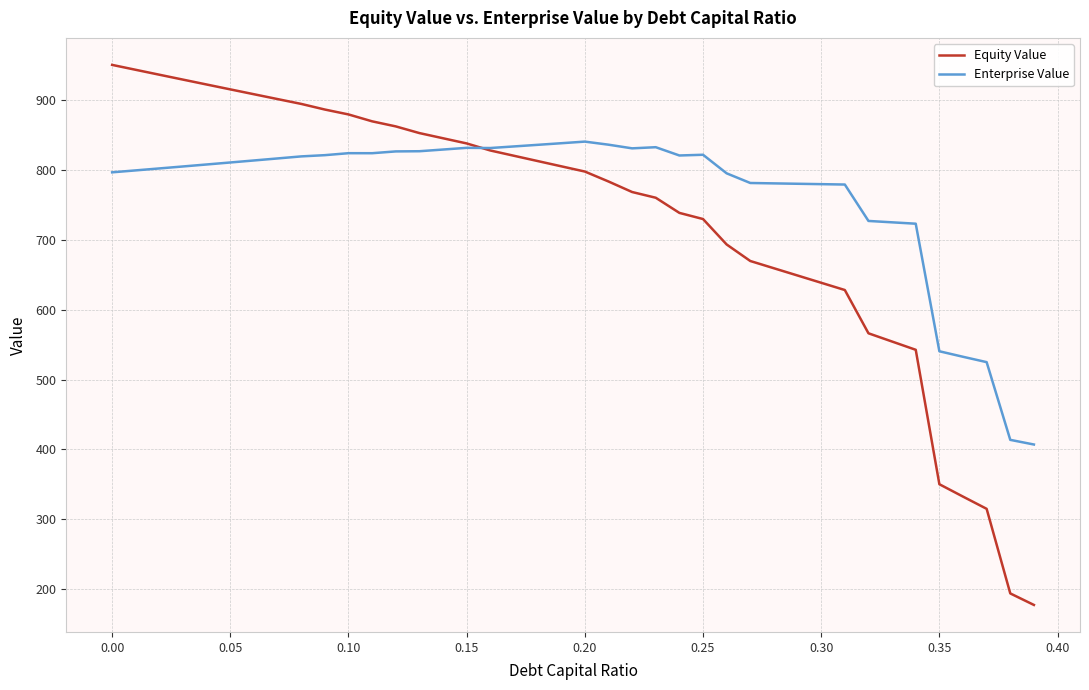

Which series has the largest range (max minus min)?

Equity Value